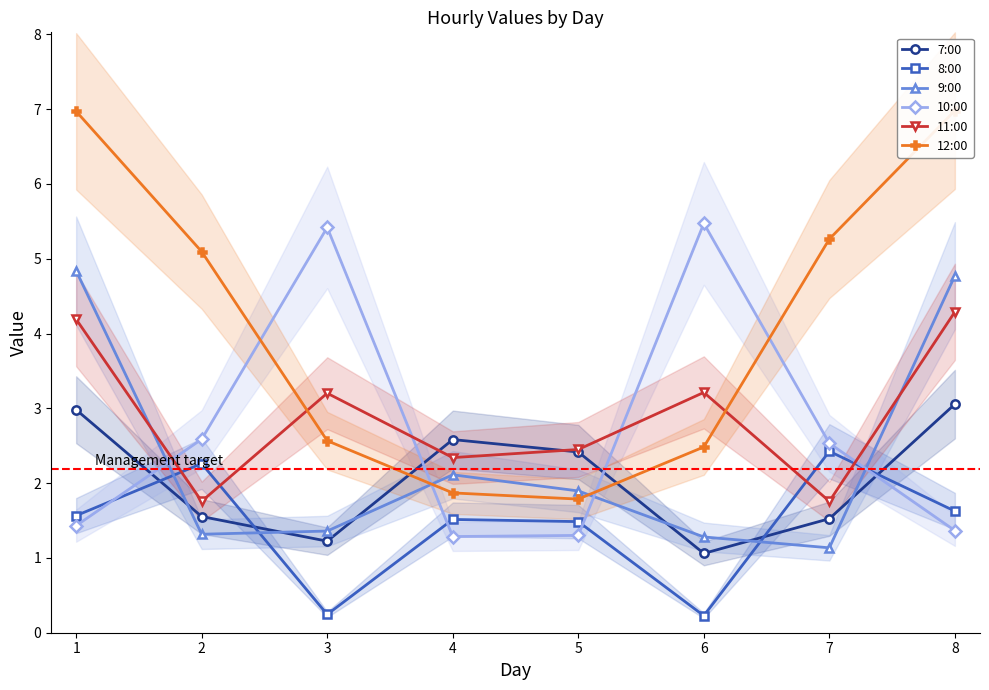

What is the difference between the second highest and minimum values in the 10:00 series?

4.1